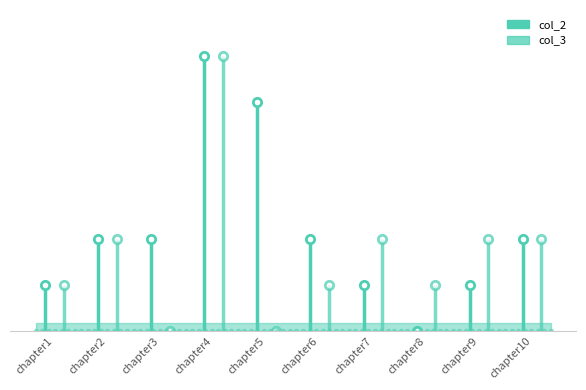

Which has a higher value, chapter5 or chapter3?

chapter5